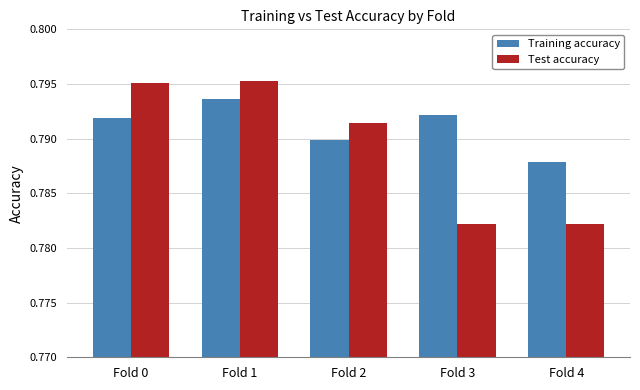

What is the sum of the Test accuracy values at Fold 0 and Fold 3?

1.6